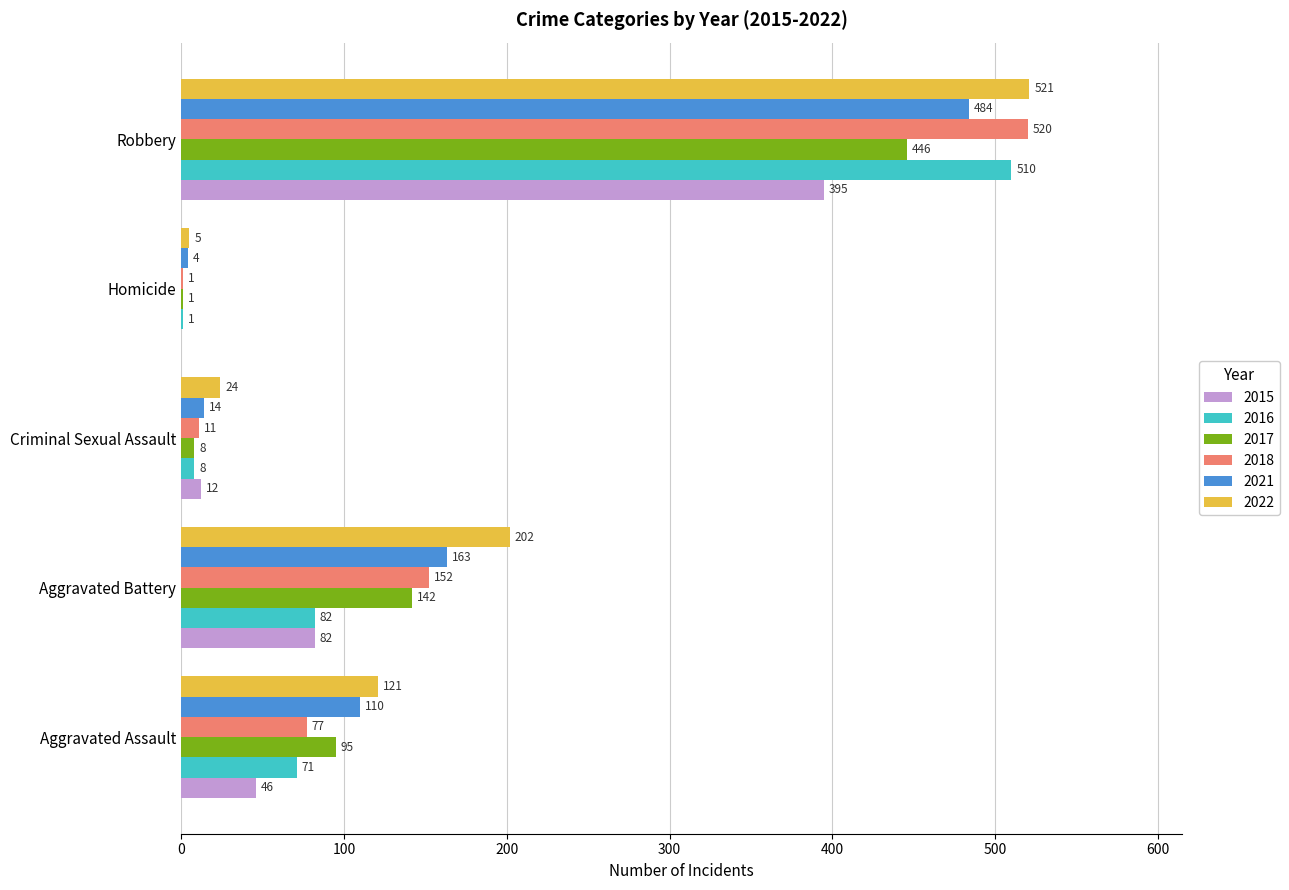

The value of 2022 at Aggravated Assault is 188. True or false?

False